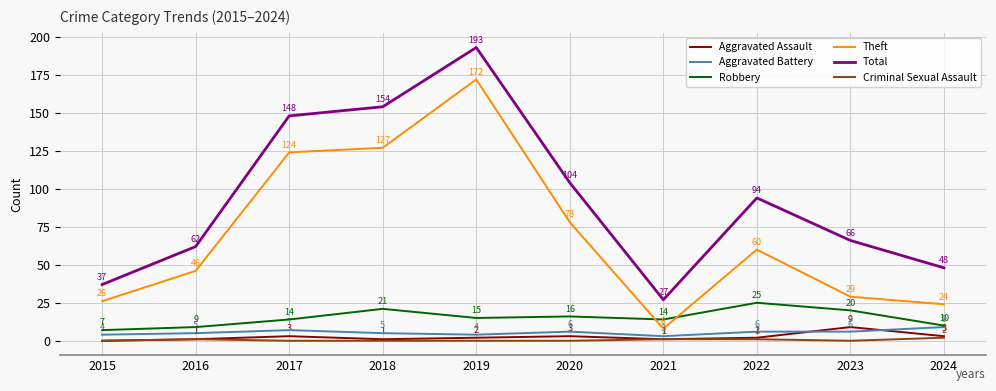

At 2019, list the series in order from largest to smallest.

Total, Theft, Robbery, Aggravated Battery, Aggravated Assault, Criminal Sexual Assault